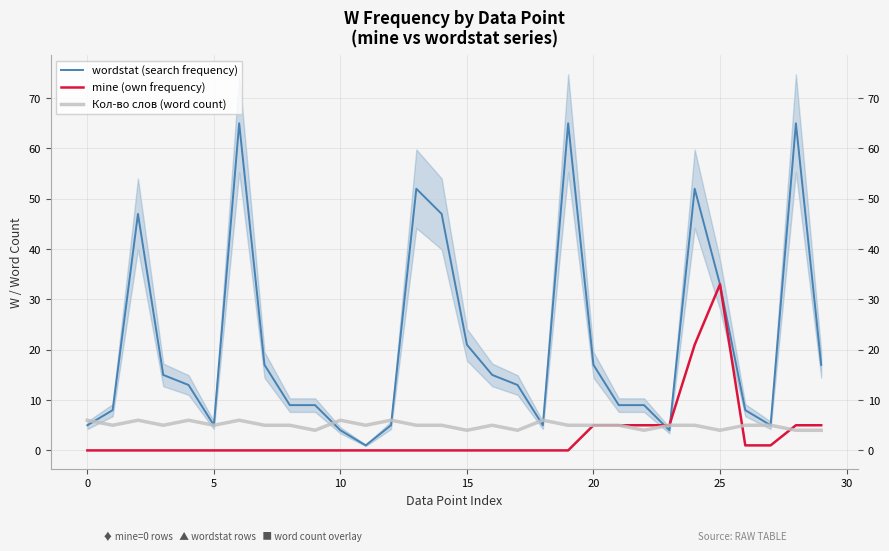

Rank the series by their maximum value, from highest to lowest.

wordstat (search frequency), mine (own frequency), Кол-во слов (word count)